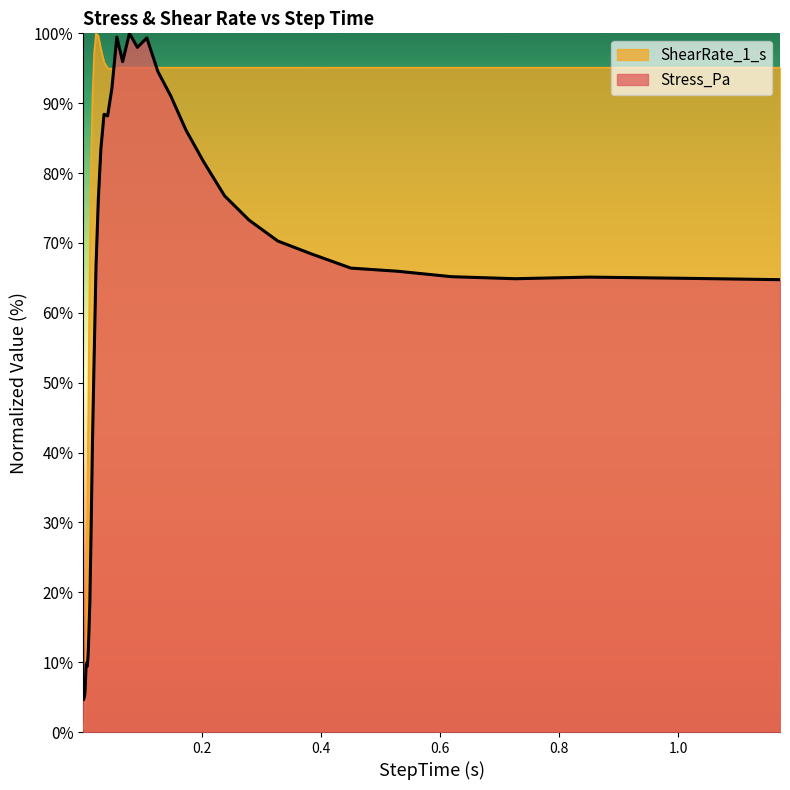

Is the value of Stress_Pa at 10 greater than the value of ShearRate_1_s at 14?

No